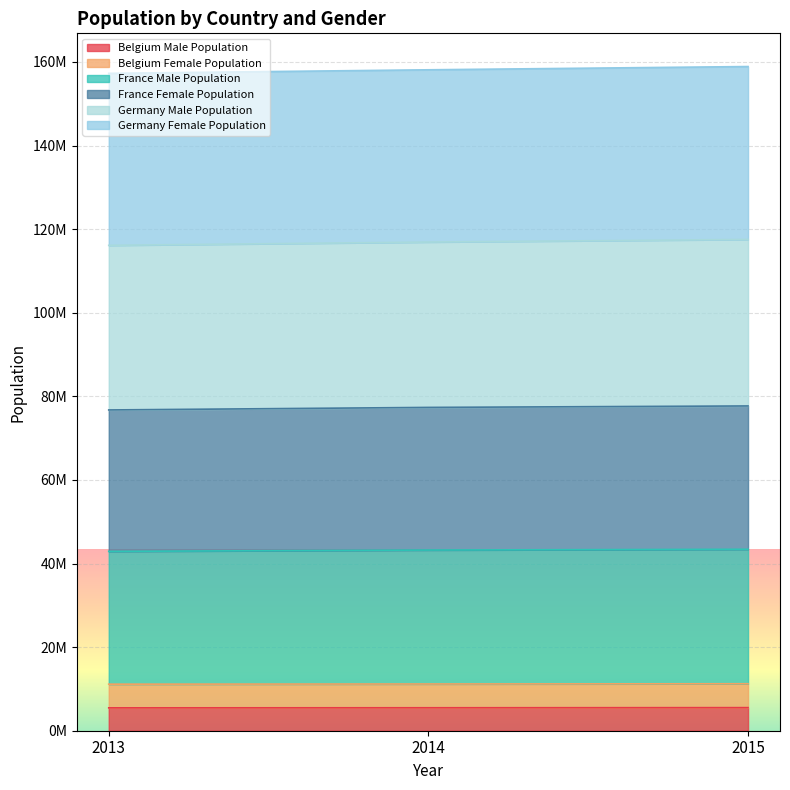

Does the chart display data point markers on the line(s)?

No